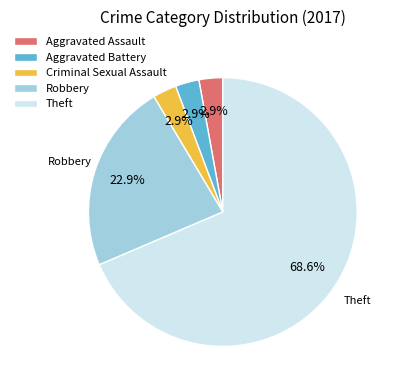

How much of the chart is everything except Criminal Sexual Assault?

97.1%